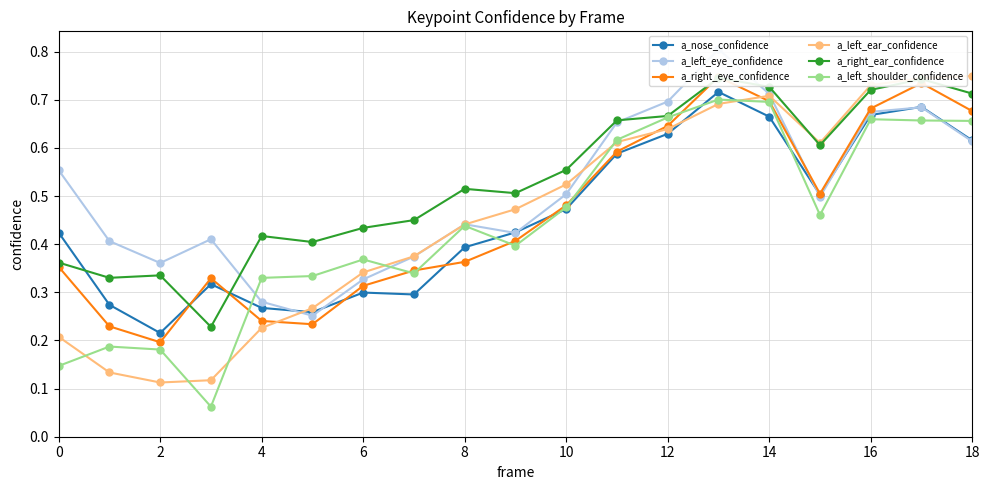

What are all the series names shown in the legend?

a_nose_confidence, a_left_eye_confidence, a_right_eye_confidence, a_left_ear_confidence, a_right_ear_confidence, a_left_shoulder_confidence